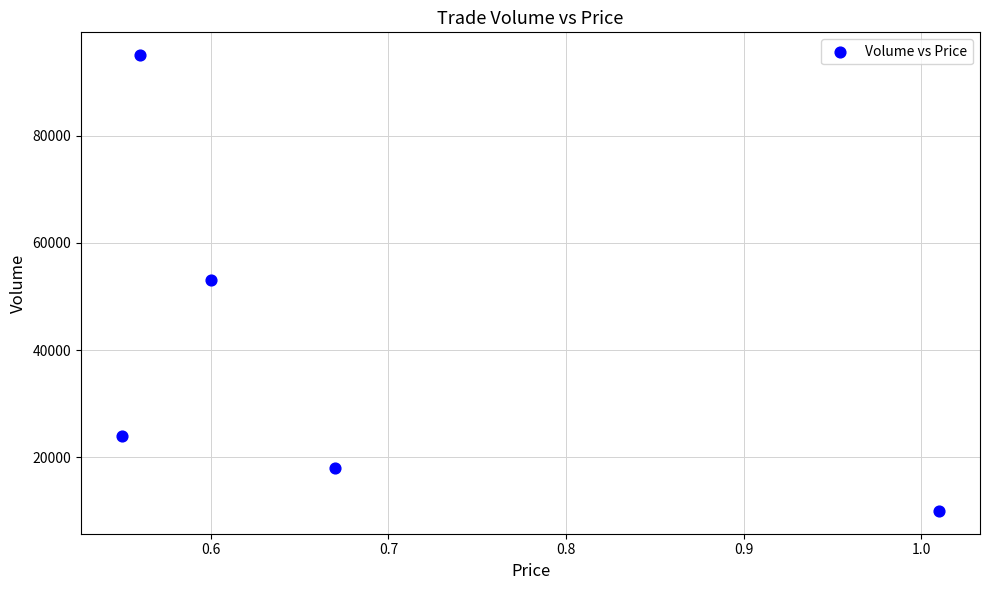

What is the average Y value?

40000